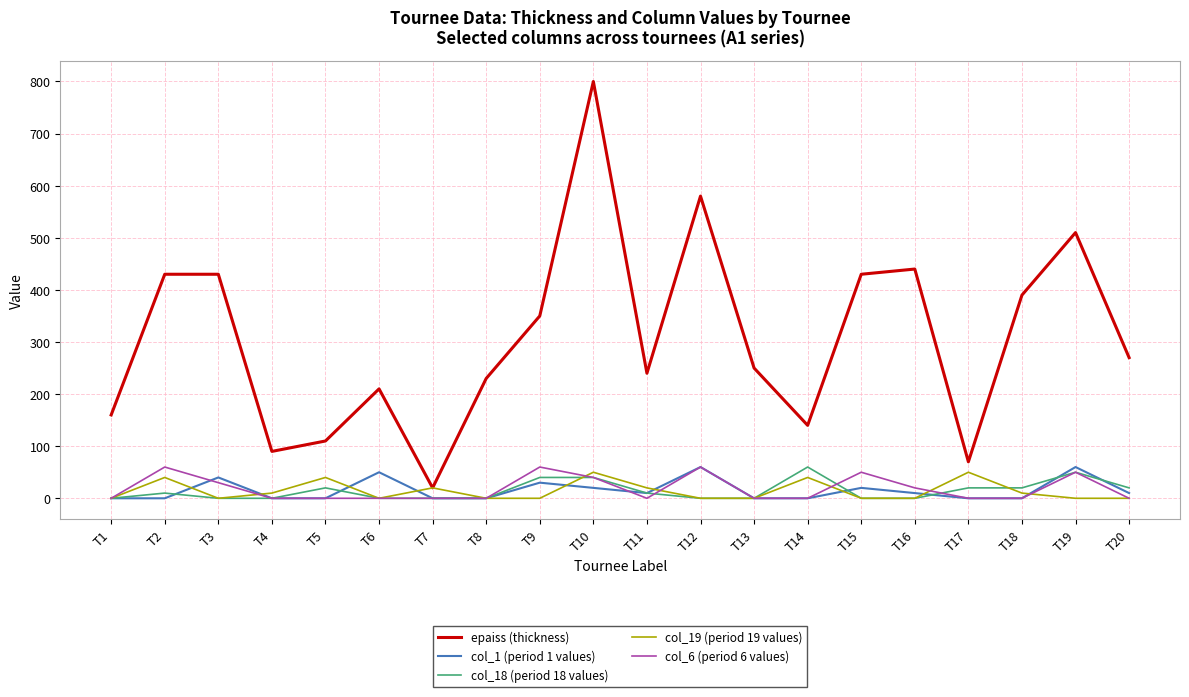

Count the number of data series in this chart.

5